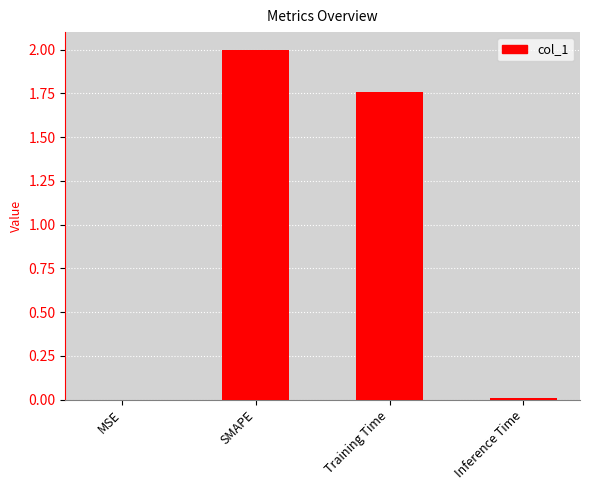

Are the bars horizontal?

No